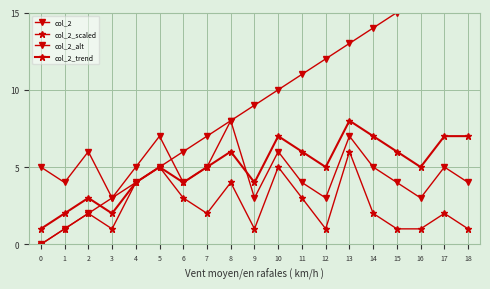

Is the value of col_2_trend at 16 greater than the value of col_2_scaled at 2?

Yes